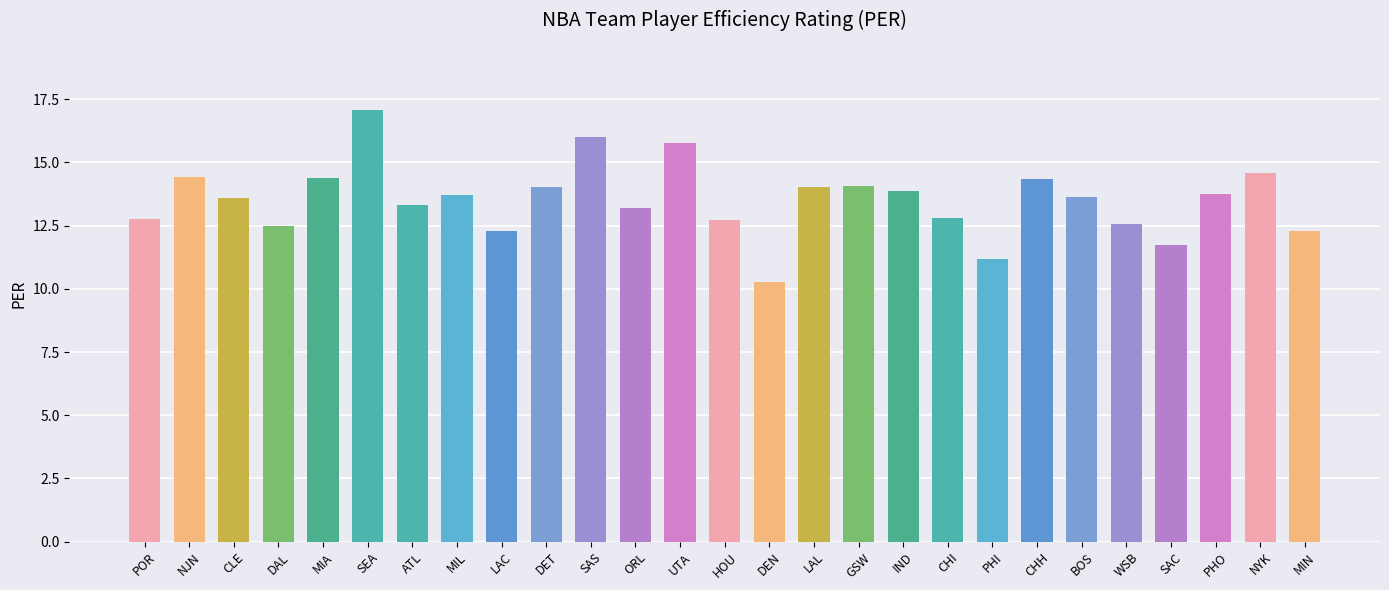

Which label corresponds to the smallest value in the chart?

DEN